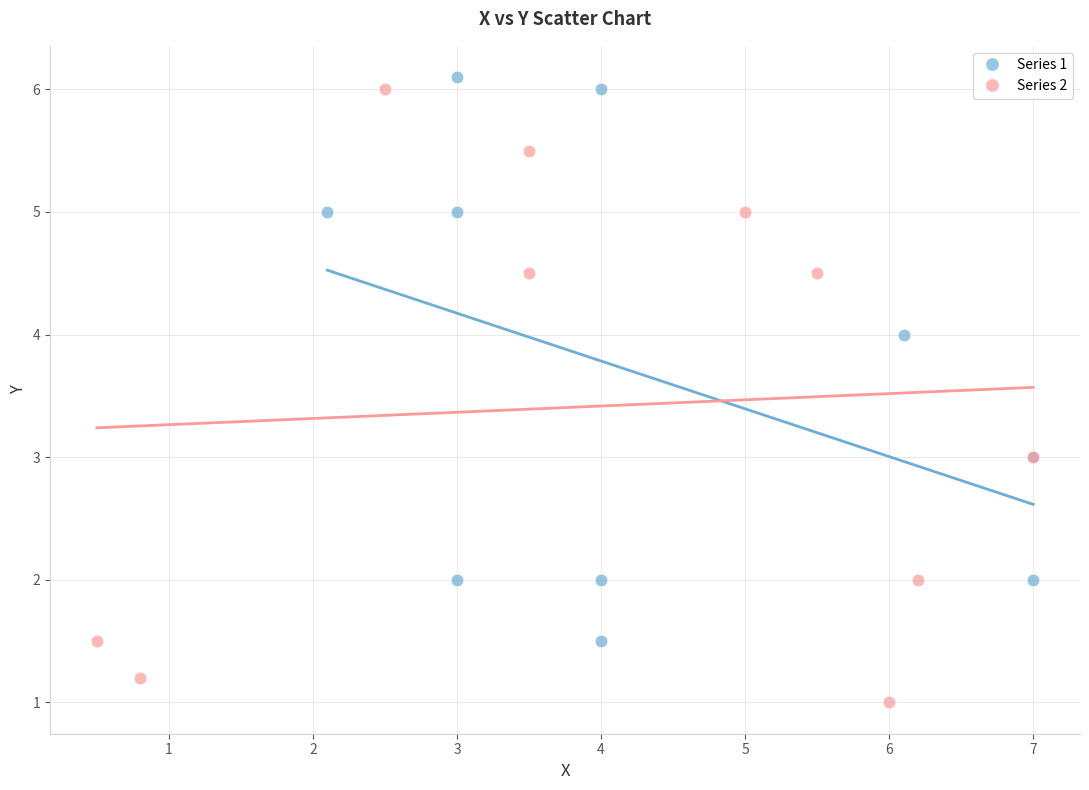

Which series contains the lowest Y value?

Series 2